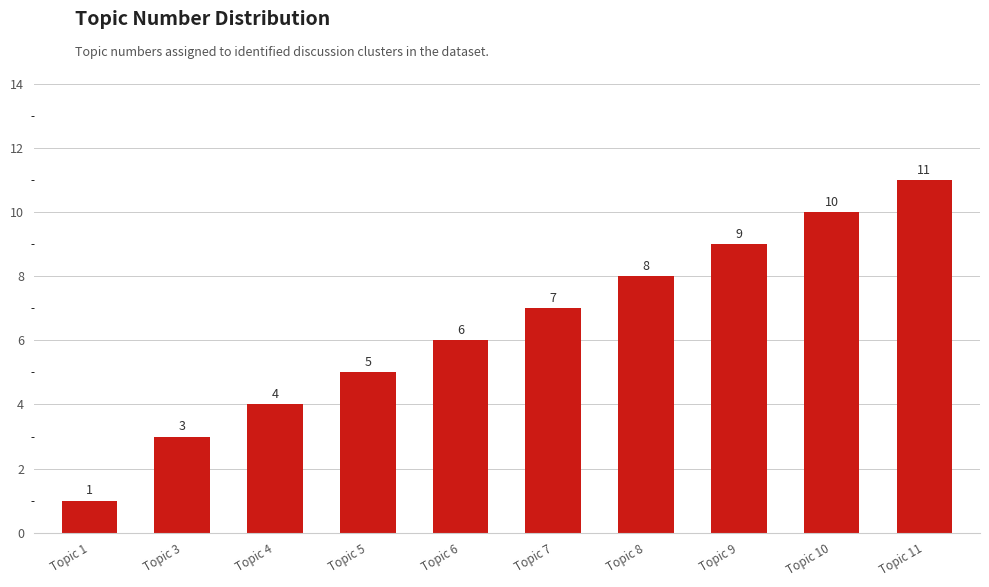

Count the values in the range 4 to 9.

6